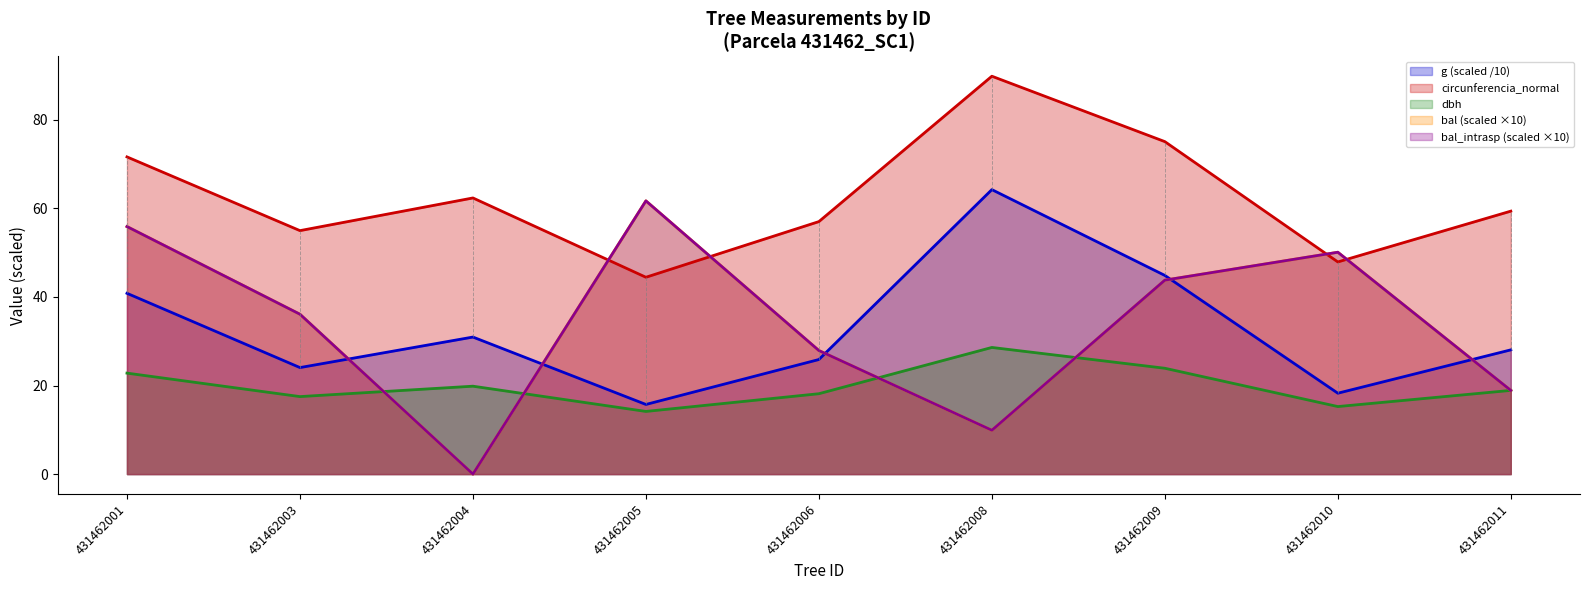

How many times do bal and dbh cross each other?

4